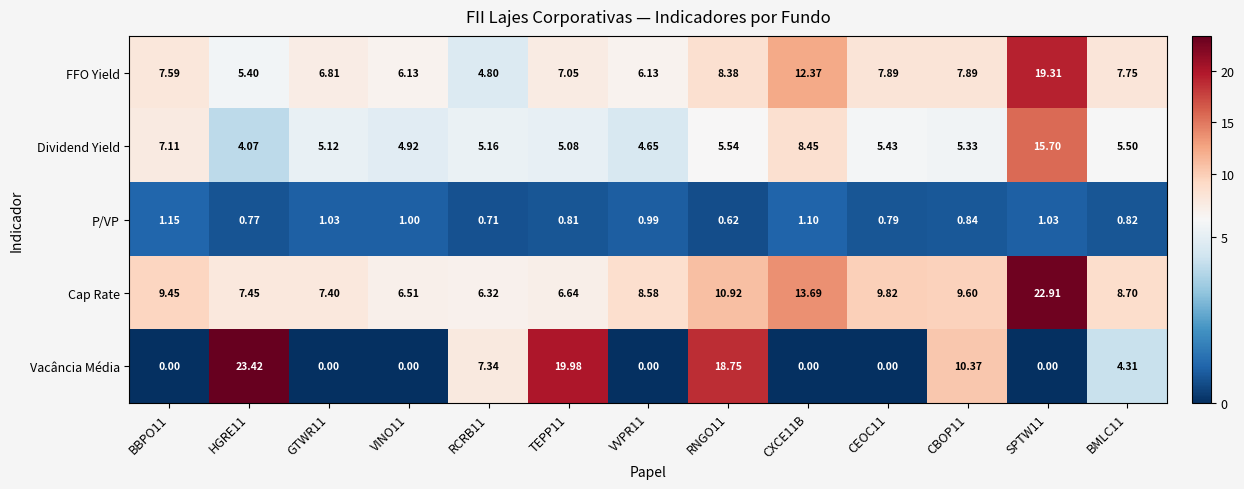

At CBOP11, list the series in order from largest to smallest.

Vacância Média, Cap Rate, FFO Yield, Dividend Yield, P/VP